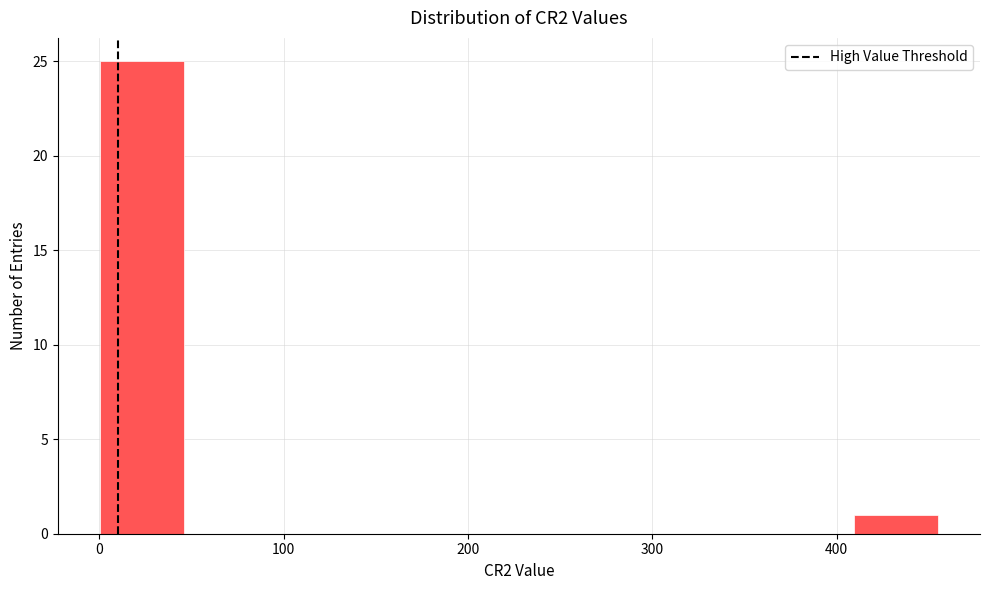

Reading left to right, transcribe this chart: for each bar, give the range it covers on the x-axis and its height. Neither the bar edges nor the heights are printed on the chart, so give them approximately, as read against the axes.

0 to 50: 25
50 to 90: 0
90 to 140: 0
140 to 180: 0
180 to 230: 0
230 to 270: 0
270 to 320: 0
320 to 360: 0
360 to 410: 0
410 to 460: 1